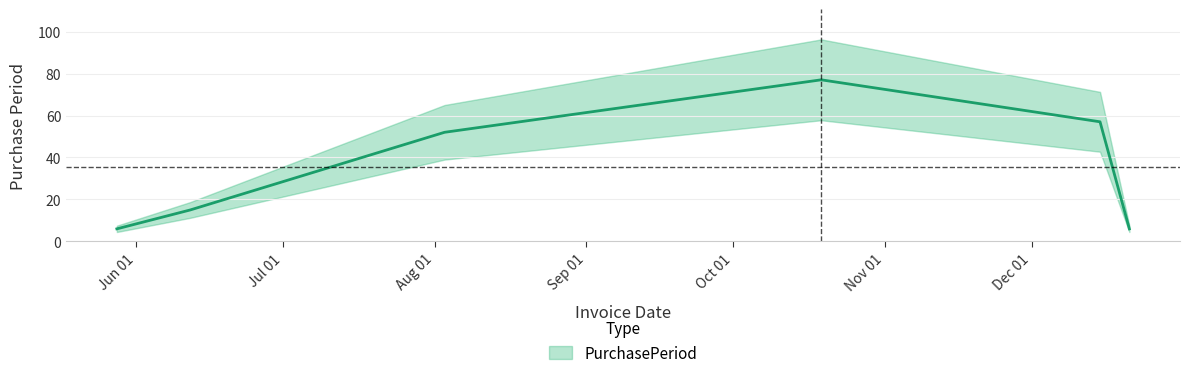

What is the sum of the values at 2015-10-19 and 2015-12-15?

134